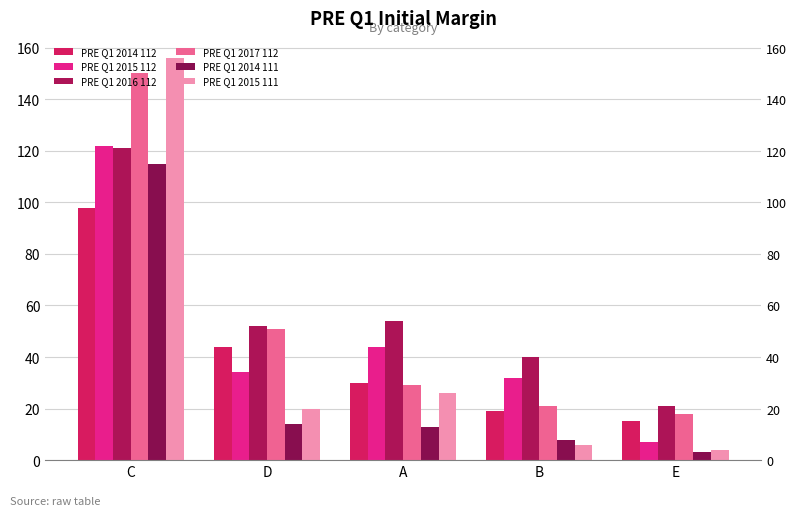

How many distinct data groups are displayed?

6